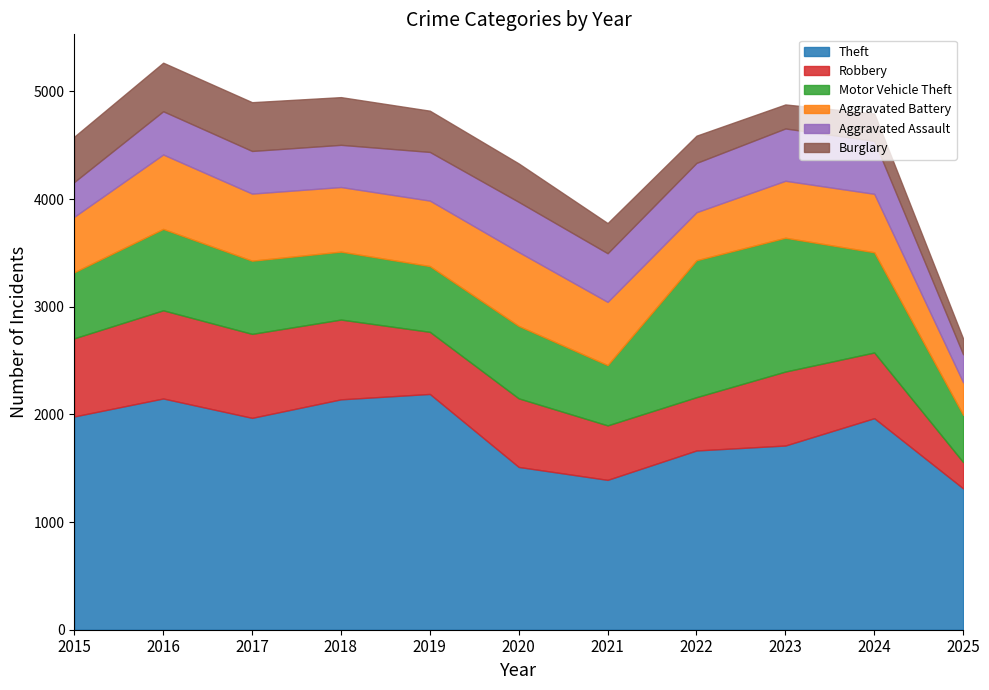

Which label corresponds to the smallest value in the chart?

2025